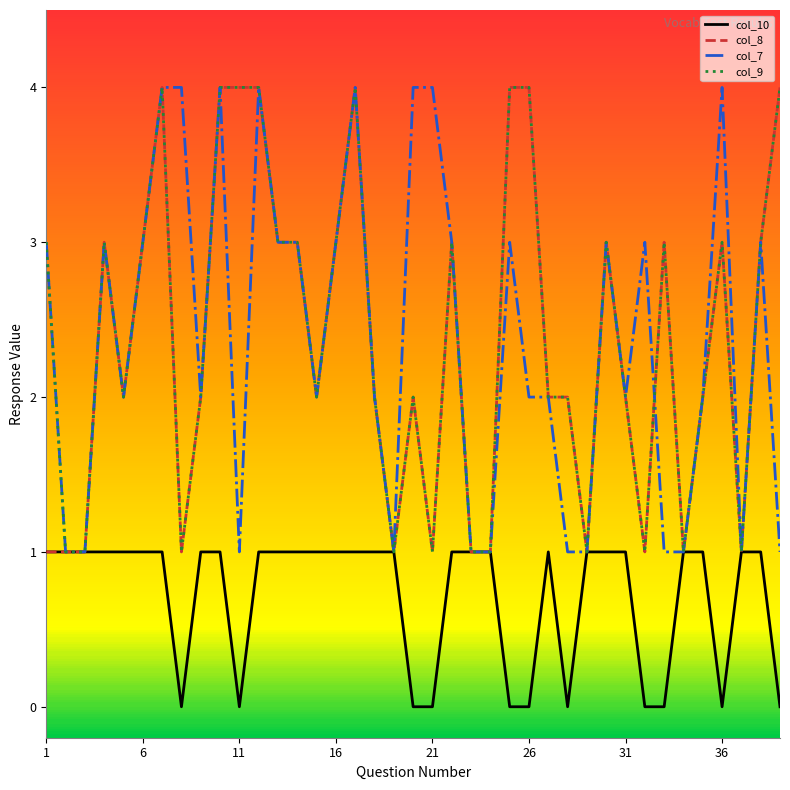

What are all the series names shown in the legend?

col_10, col_8, col_7, col_9